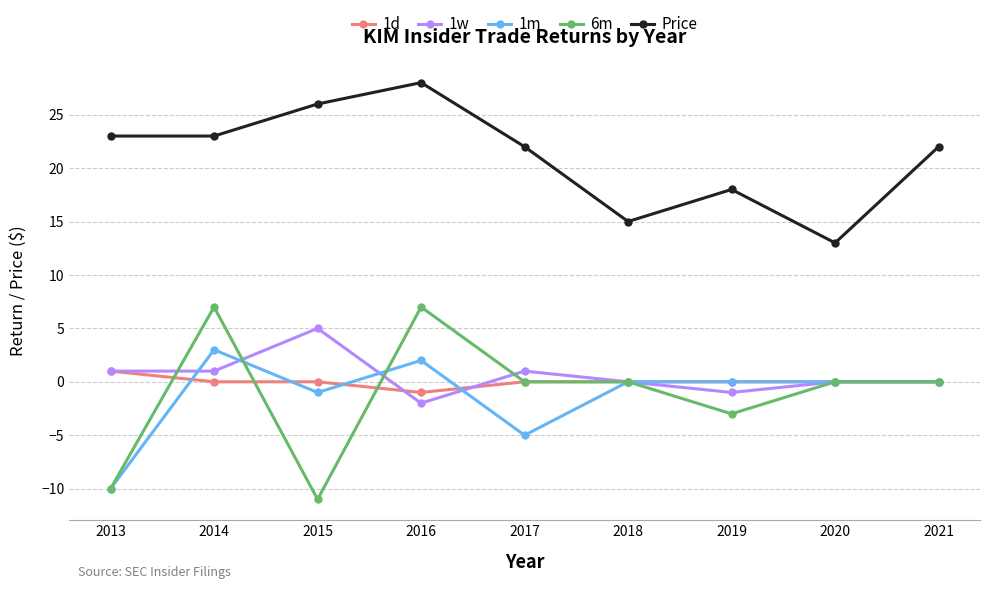

What is the spread (max minus min) of values at 2016?

30